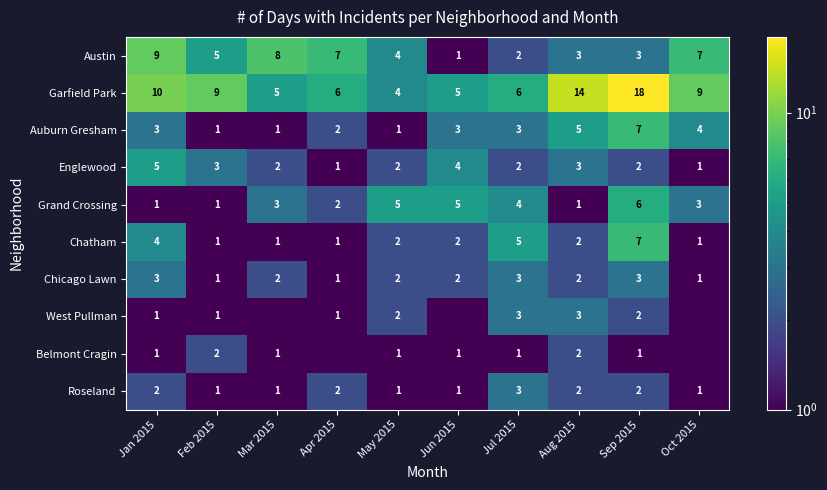

What is the spread (max minus min) of values at Jul 2015?

5.0